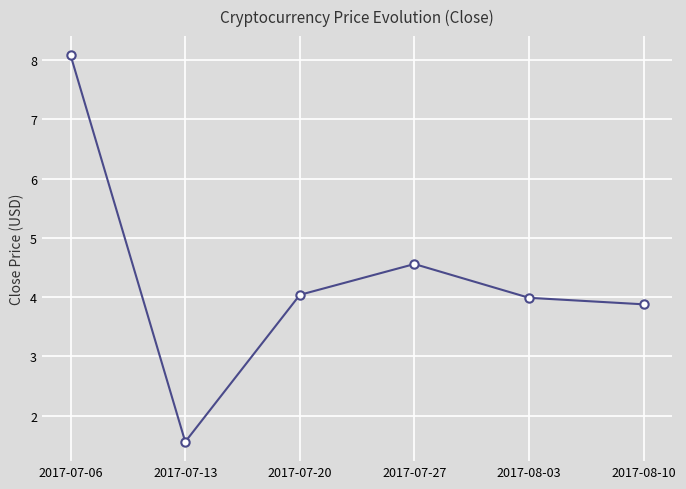

What is the change in value from 2017-07-27 to 2017-08-03?

-0.6